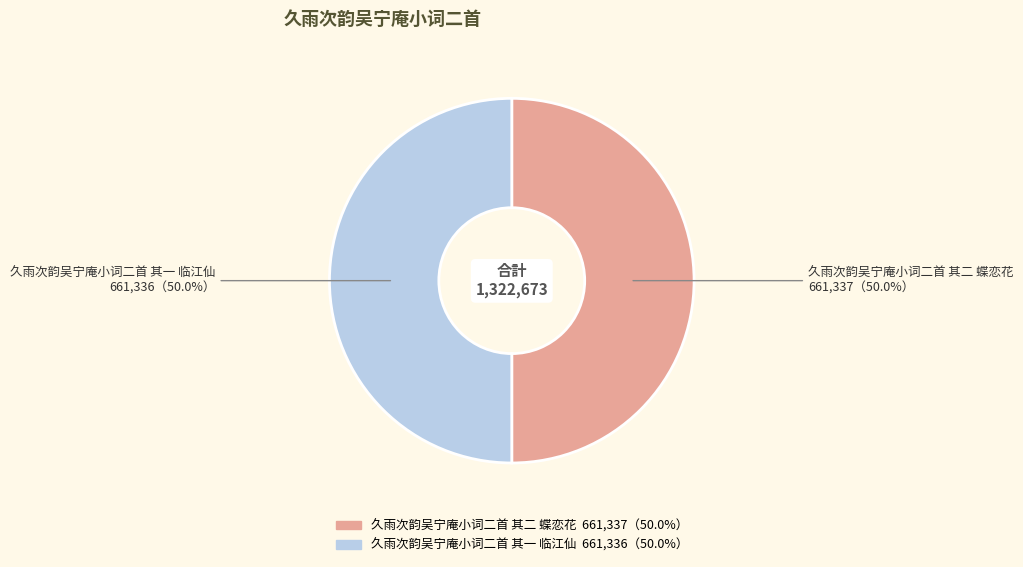

Combined, what portion of the pie is 久雨次韵吴宁庵小词二首 其一 临江仙 and 久雨次韵吴宁庵小词二首 其二 蝶恋花?

100.0%